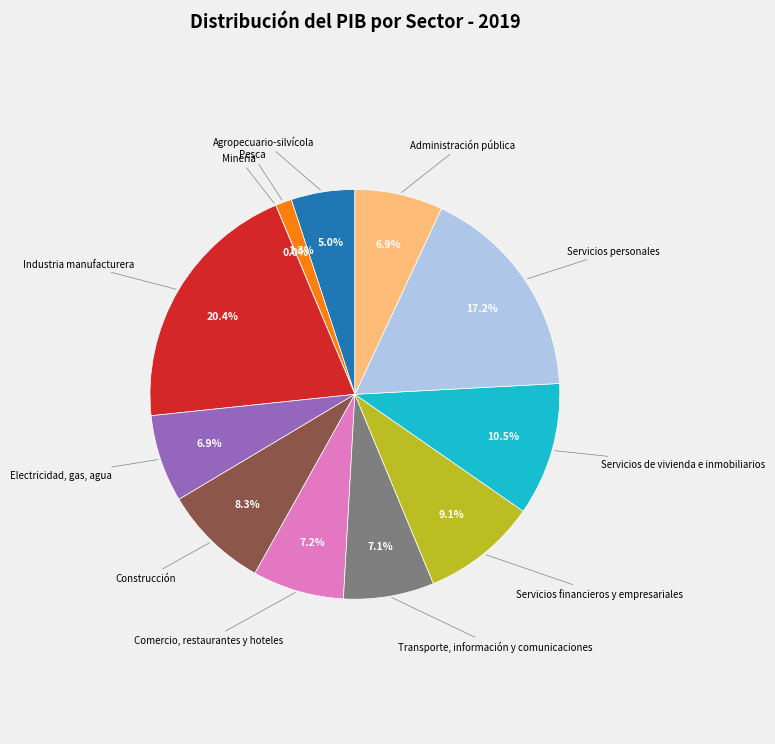

Does any single category account for the majority?

No